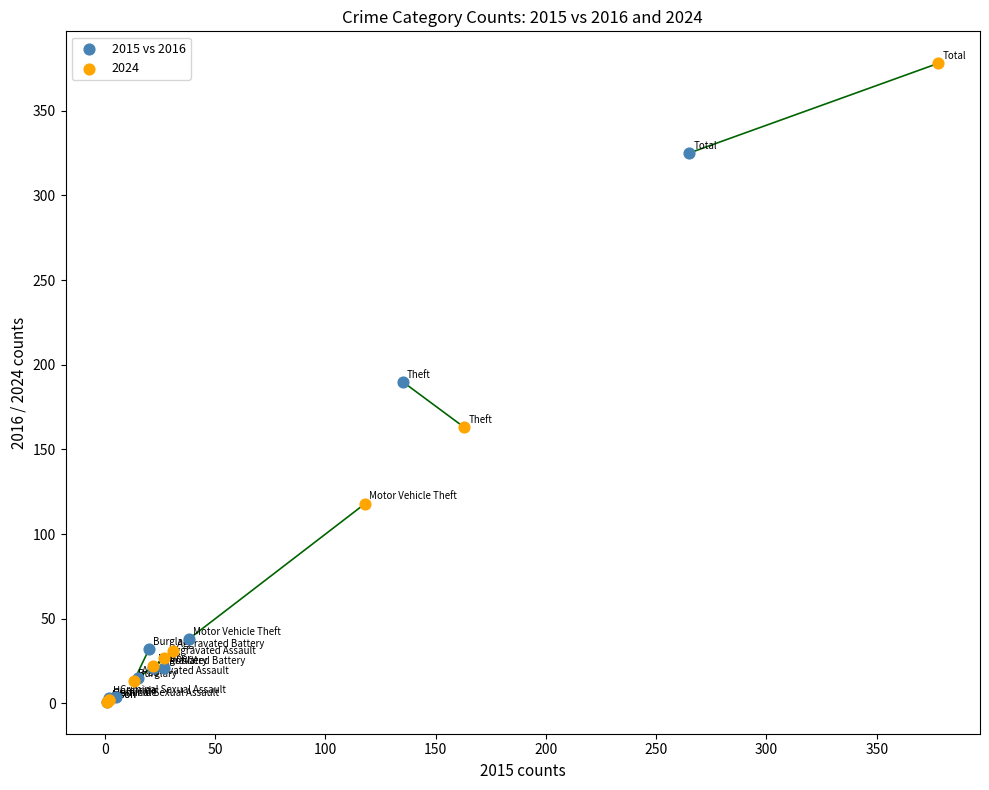

Which series has the largest Y range (max minus min)?

2024